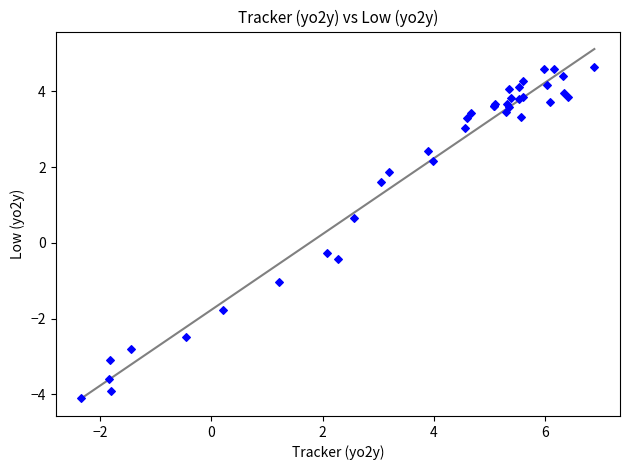

What Y value in the scatter plot is closest to 0?

-0.3